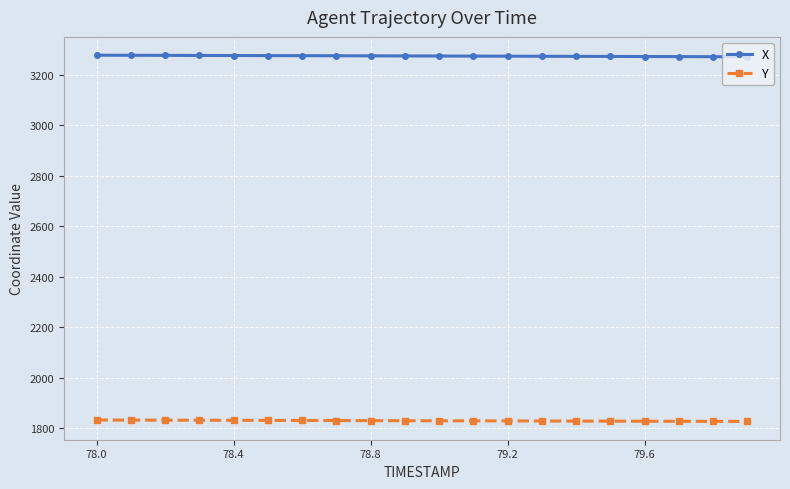

True or false: Y and X intersect in this chart.

False